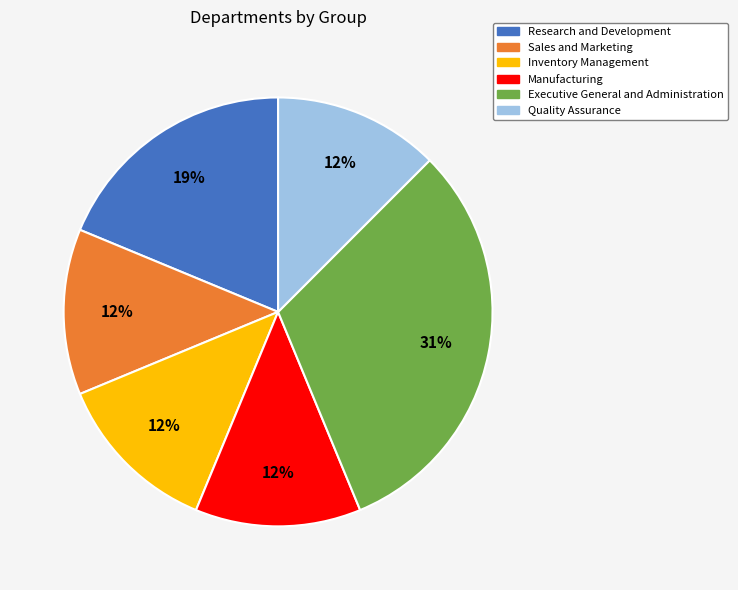

Is Sales and Marketing the majority of the pie?

No